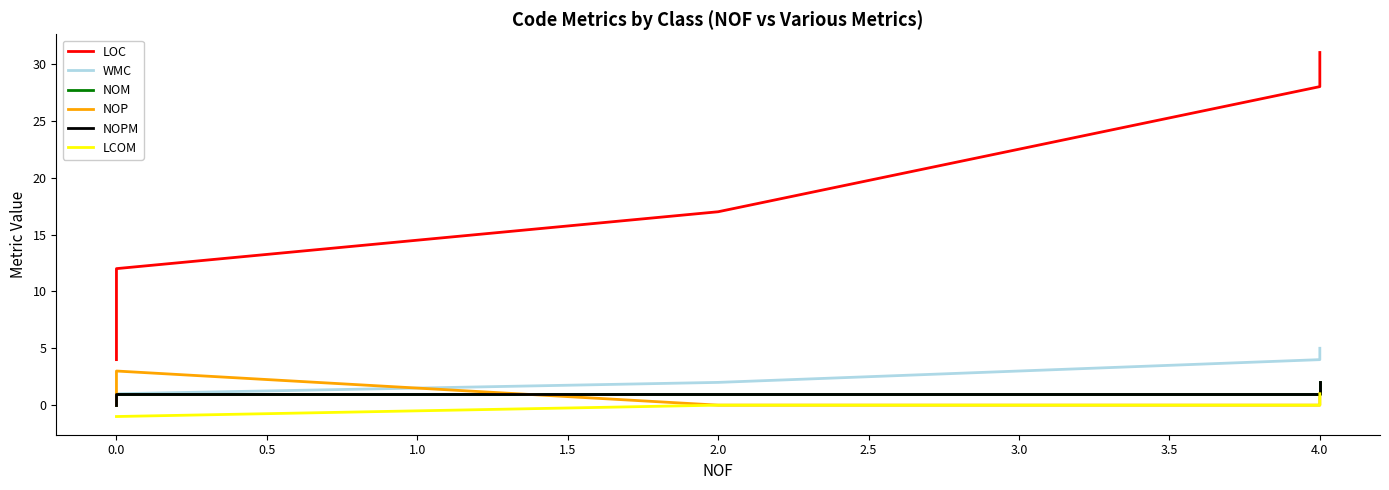

True or false: NOPM has a value of 1 at 0.0.

True